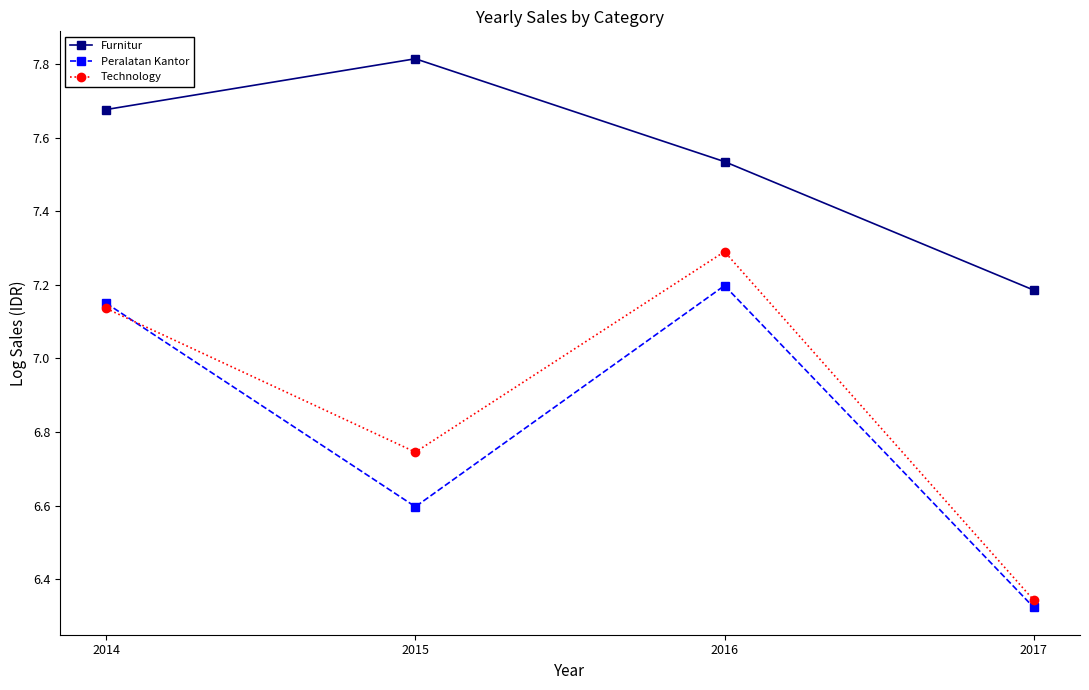

True or false: Furnitur and Technology cross at least once.

False